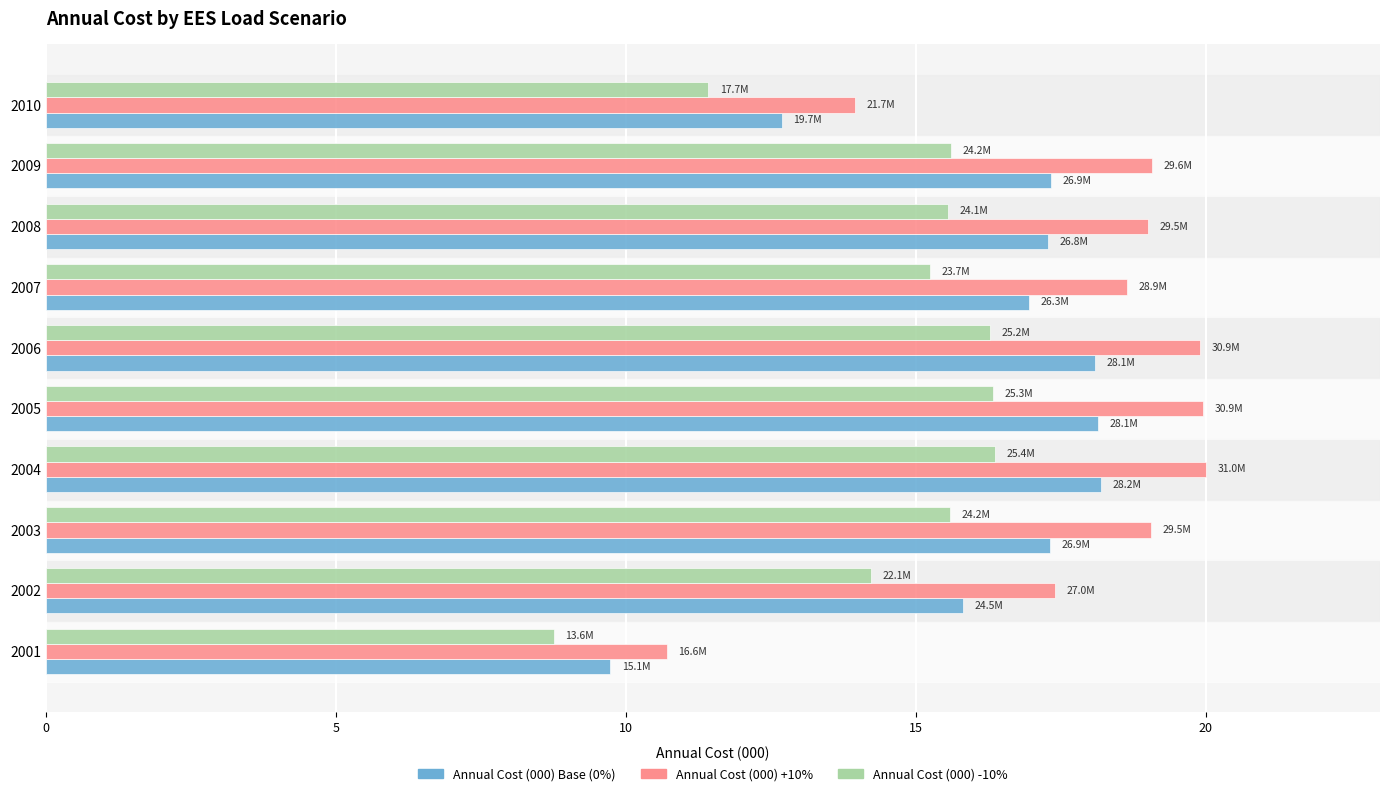

List the series in order of their overall mean, highest first.

Annual Cost (000) +10%, Annual Cost (000) Base (0%), Annual Cost (000) -10%